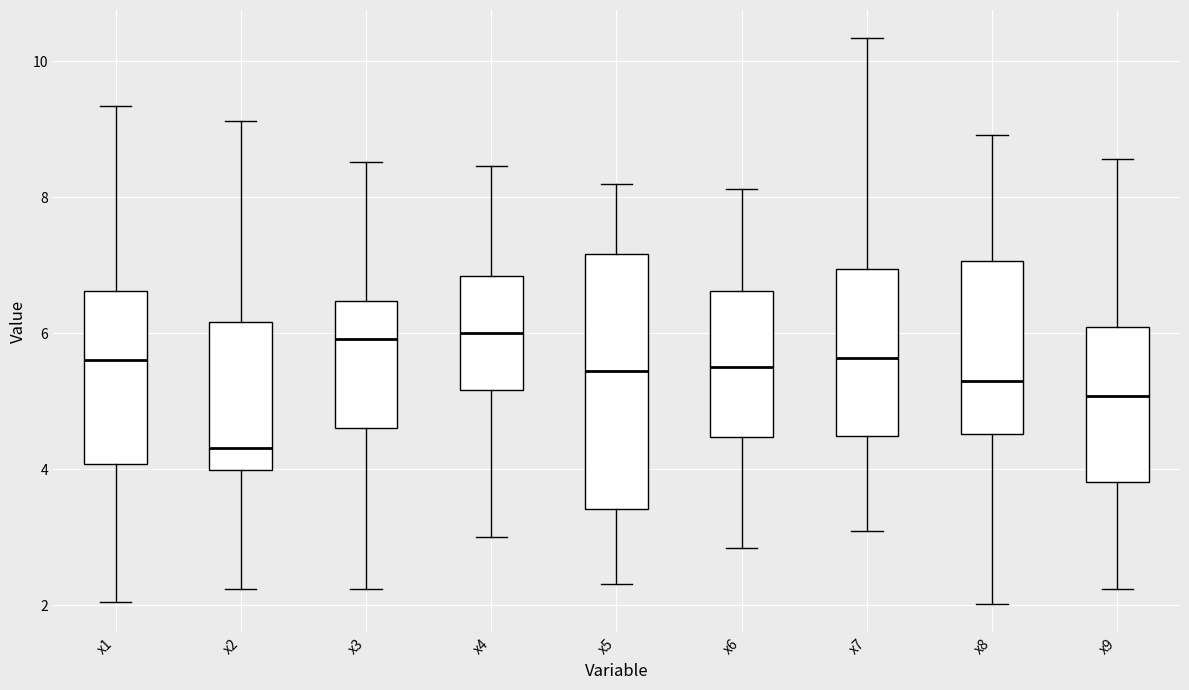

Reading left to right, transcribe this box plot: for each box, give where its median line is, the range the box spans, and where its two whiskers end, as read against the y-axis. The values are not printed on the chart, so give them approximately, as read against the axis.

x1: median 5.6, box 4.0 to 6.6, whiskers 2.0 to 9.4
x2: median 4.4, box 4.0 to 6.2, whiskers 2.2 to 9.2
x3: median 6.0, box 4.6 to 6.4, whiskers 2.2 to 8.6
x4: median 6.0, box 5.2 to 6.8, whiskers 3.0 to 8.4
x5: median 5.4, box 3.4 to 7.2, whiskers 2.4 to 8.2
x6: median 5.6, box 4.4 to 6.6, whiskers 2.8 to 8.2
x7: median 5.6, box 4.4 to 7.0, whiskers 3.0 to 10.4
x8: median 5.4, box 4.6 to 7.0, whiskers 2.0 to 9.0
x9: median 5.0, box 3.8 to 6.0, whiskers 2.2 to 8.6